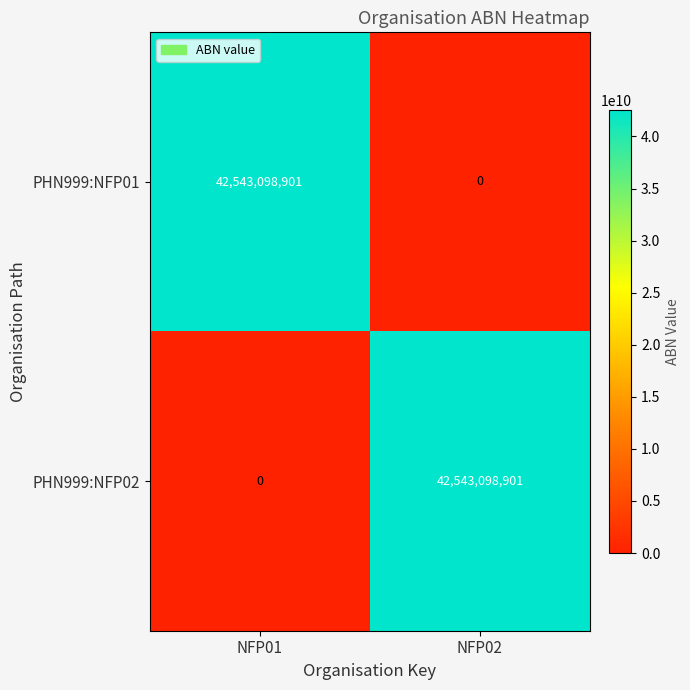

What is the highest value of the PHN999:NFP01 series?

42543098901